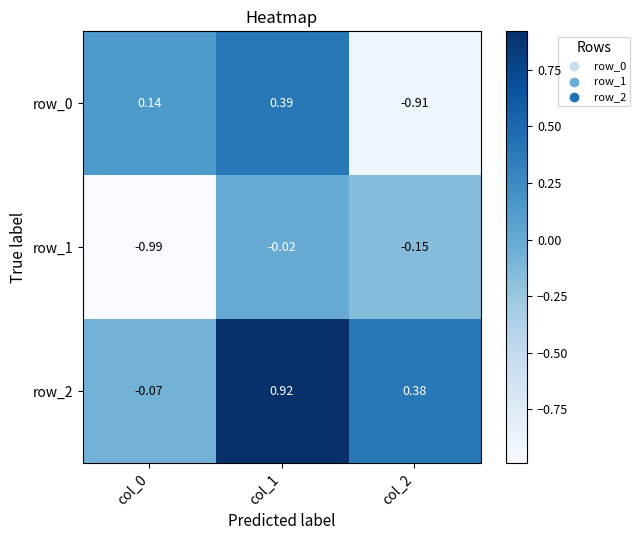

Is the value of row_2 at col_1 greater than the value of row_0 at col_1?

Yes